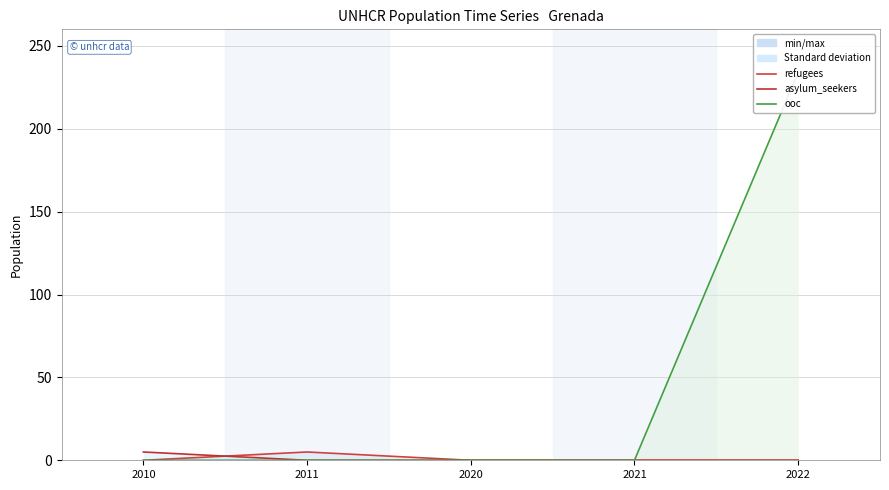

Rank the series by their maximum value, from highest to lowest.

ooc, refugees, asylum_seekers